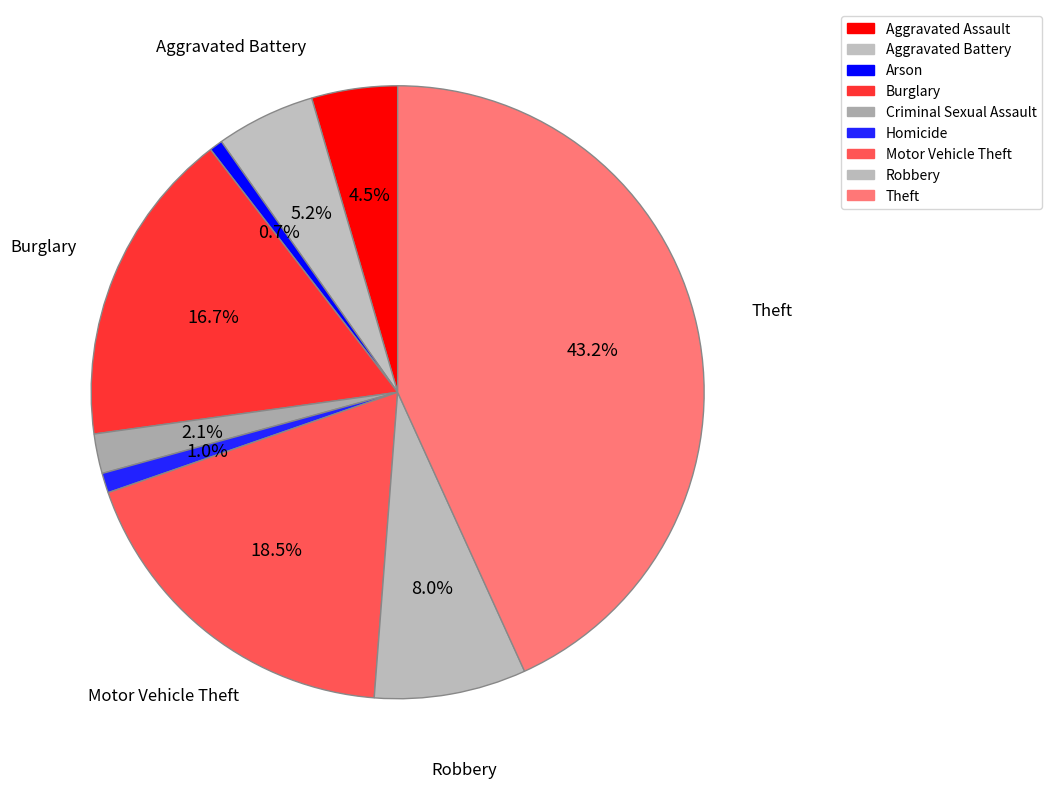

Rank the categories by value from highest to lowest.

Theft, Motor Vehicle Theft, Burglary, Robbery, Aggravated Battery, Aggravated Assault, Criminal Sexual Assault, Homicide, Arson